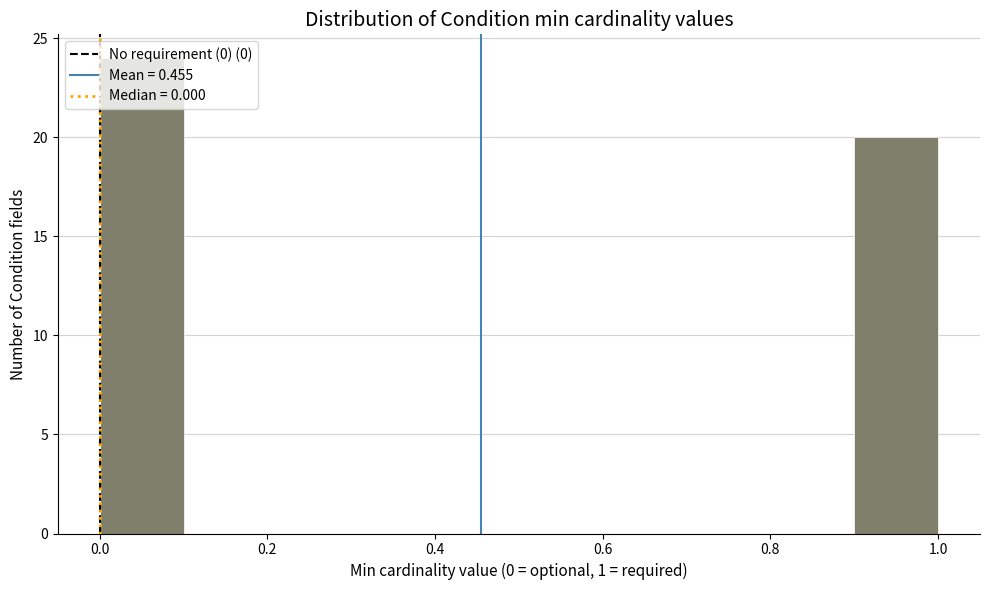

What is the height of the bar covering 0.0 to 0.1 on the x-axis? The values are not printed on the chart, so give them approximately, as read against the axis.

24